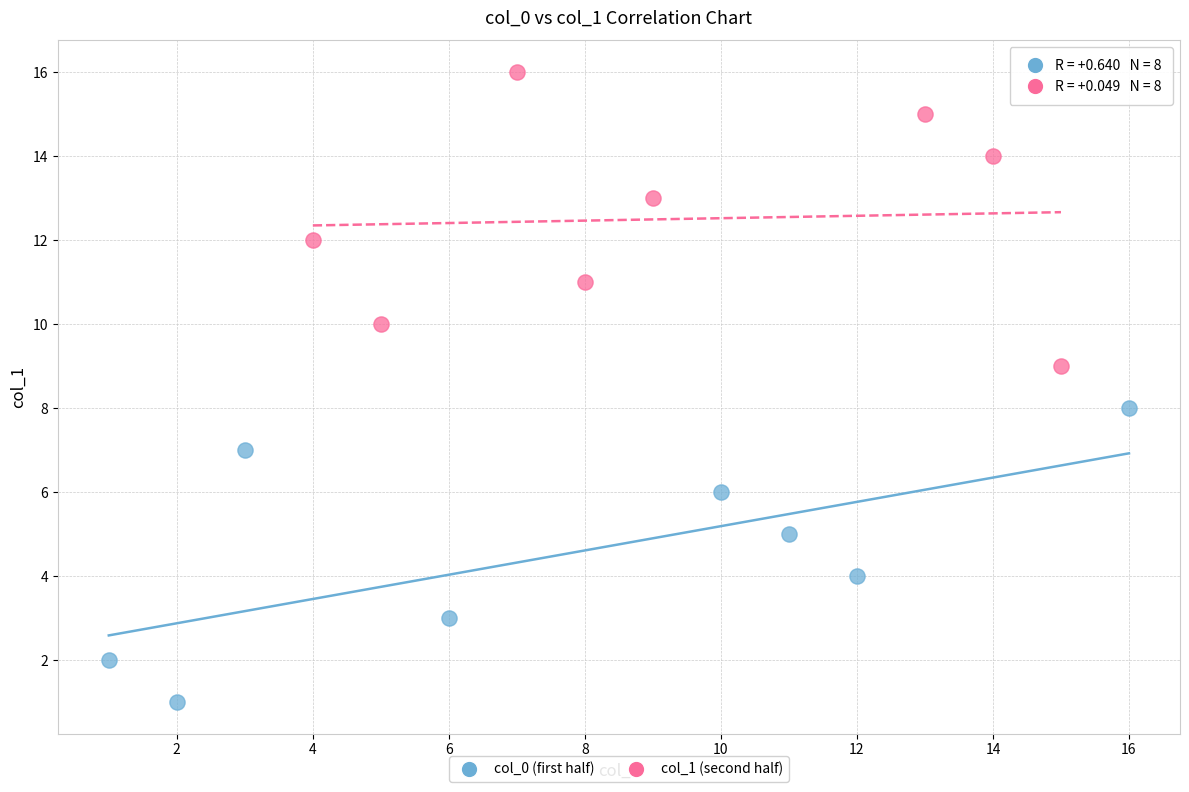

Which series contains the lowest Y value?

col_0 (first half)